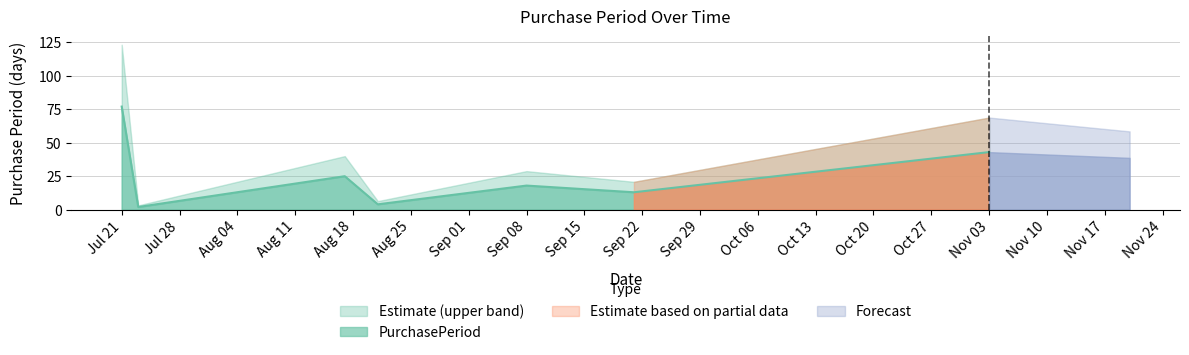

At which label is PurchasePeriod closest to 39?

Nov 03